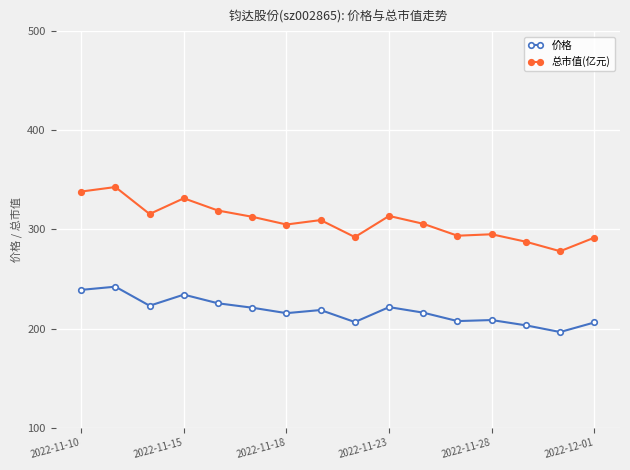

What are all the series names shown in the legend?

价格, 总市值(亿元)